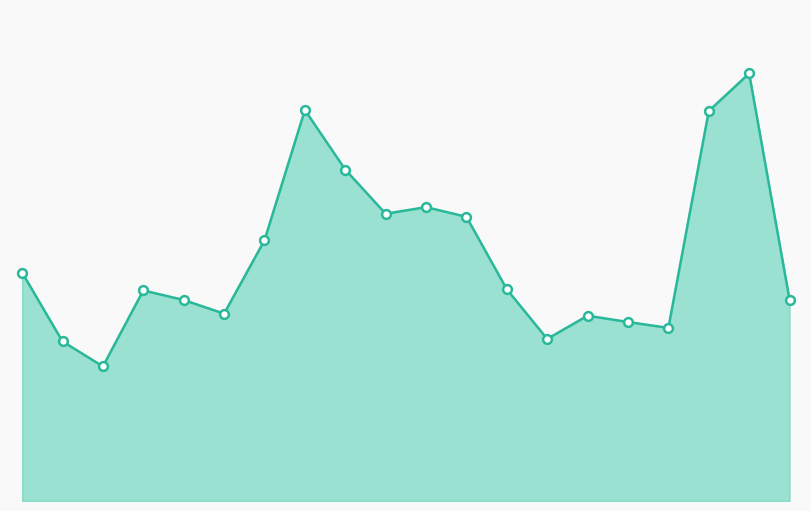

Is this an area chart (filled region under the line)?

Yes